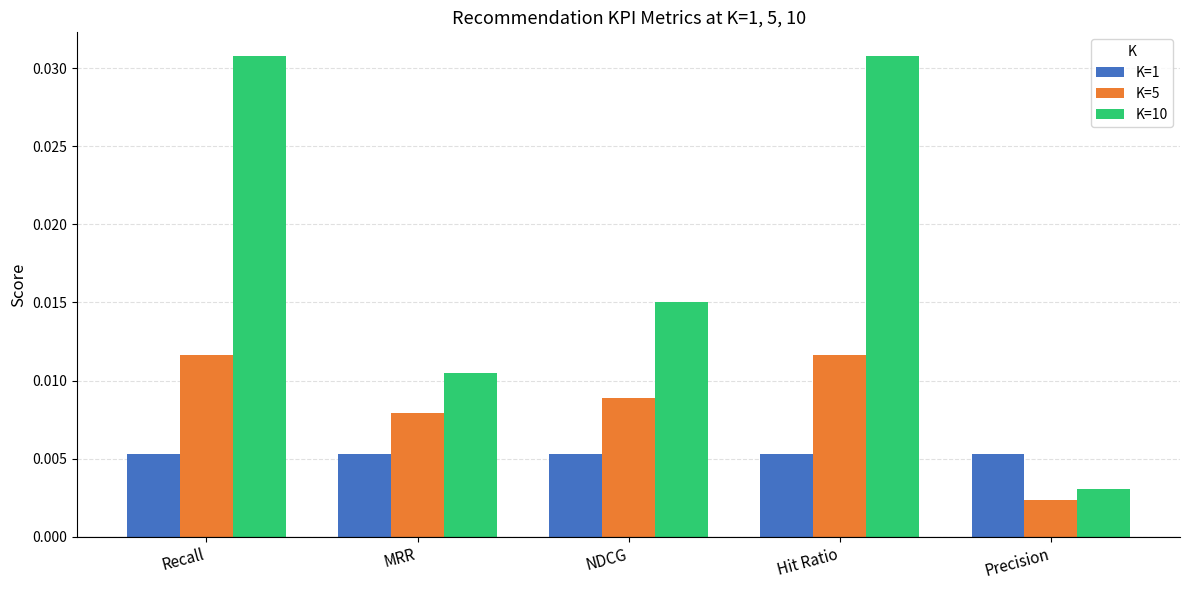

At how many categories does at least one series exceed 0?

5